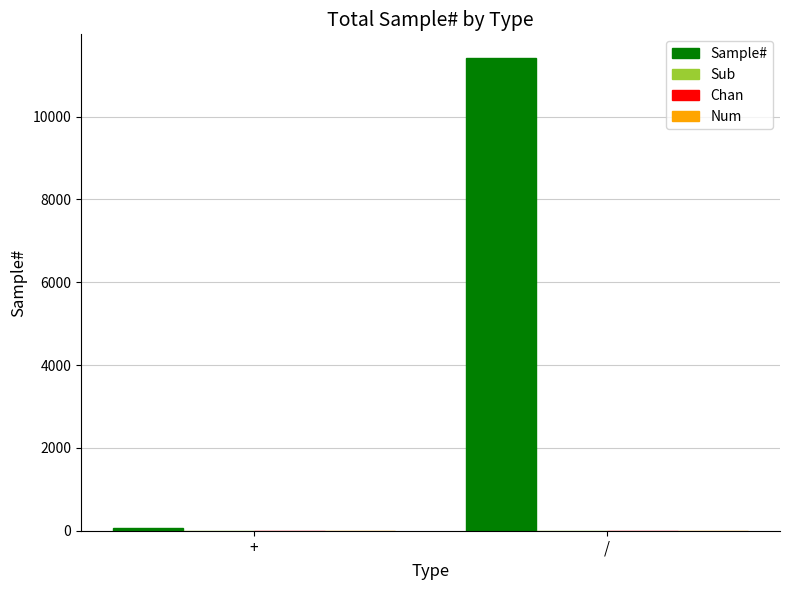

Count the number of categories in the chart.

2